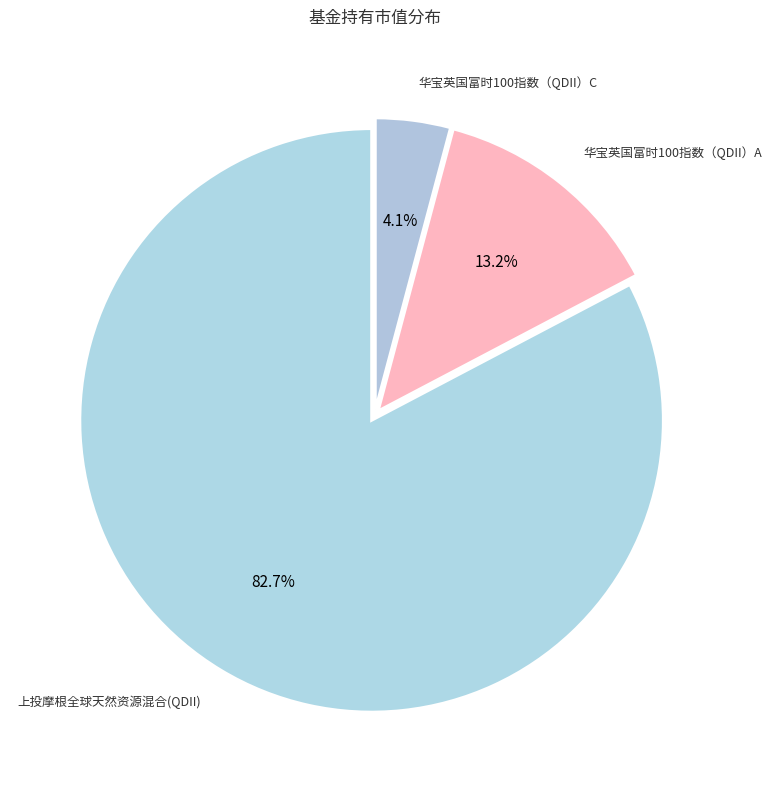

Is it true that 华宝英国富时100指数（QDII）C is 4% of the pie?

True